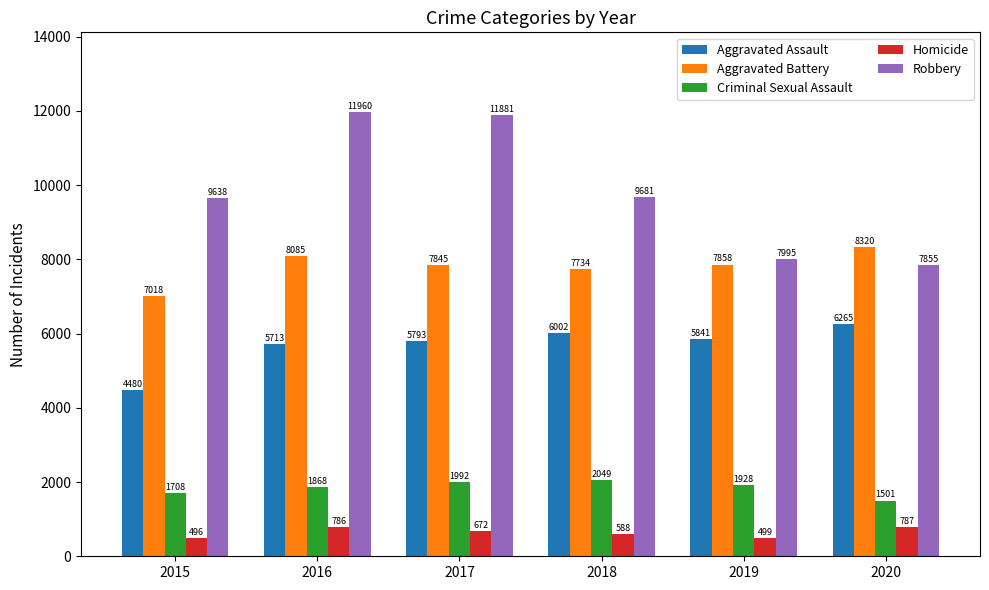

What is the spread (max minus min) of values at 2019?

7496